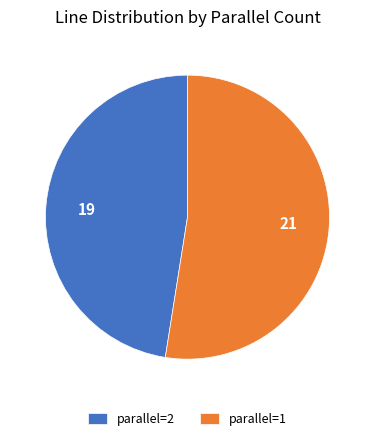

Is it true that parallel=2 is 54% of the pie?

False